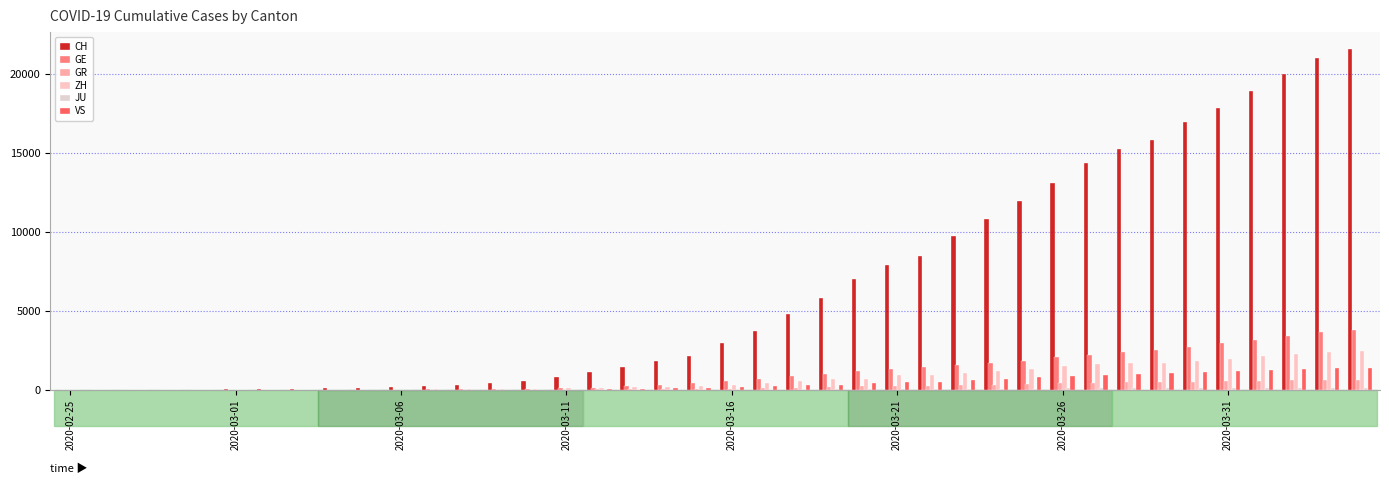

Which series has the largest total across all categories?

CH